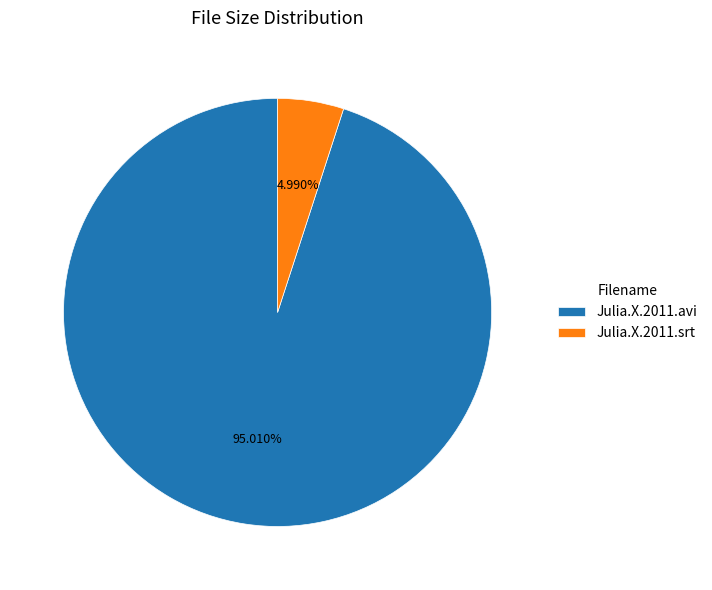

To the nearest percent, what is the difference between the largest and smallest slice percentages?

90%